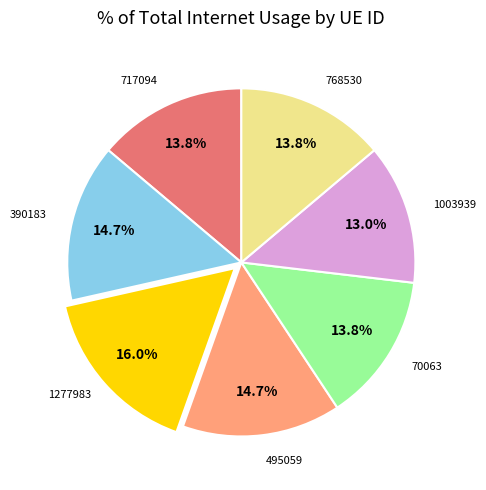

Approximately how many times larger is the value at 1003939 compared to 495059?

0.9